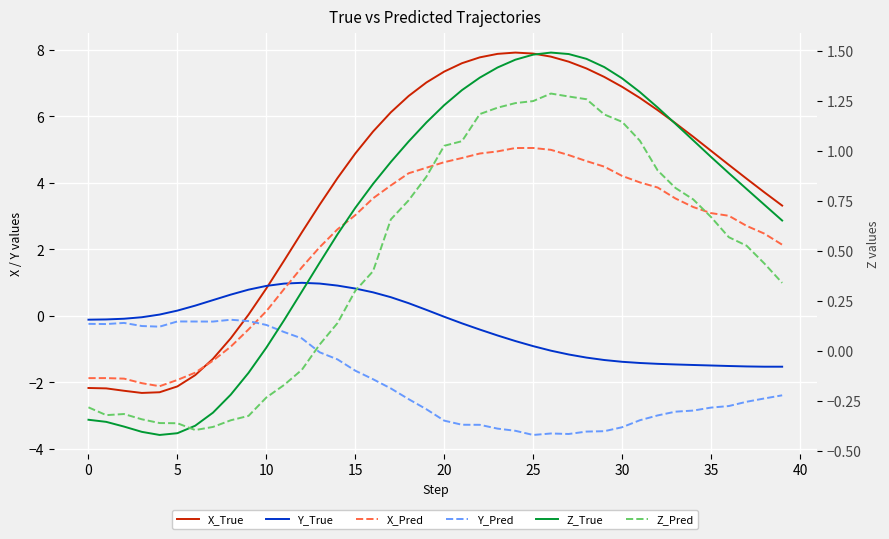

At which category is the sum across all series the highest?

22